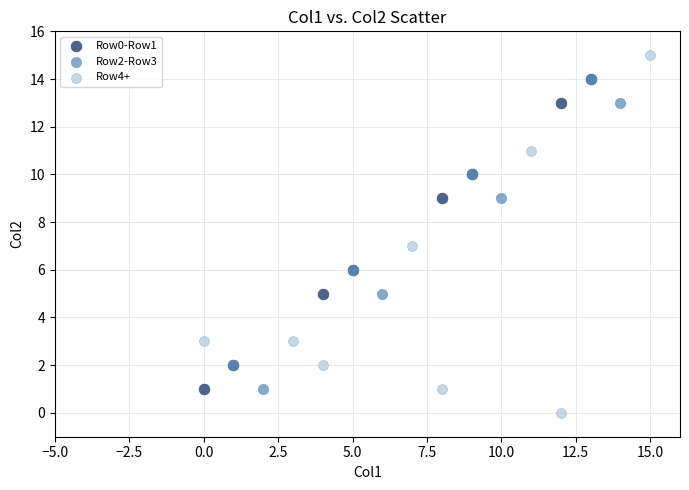

Which series has the widest spread of Y values?

Row4+